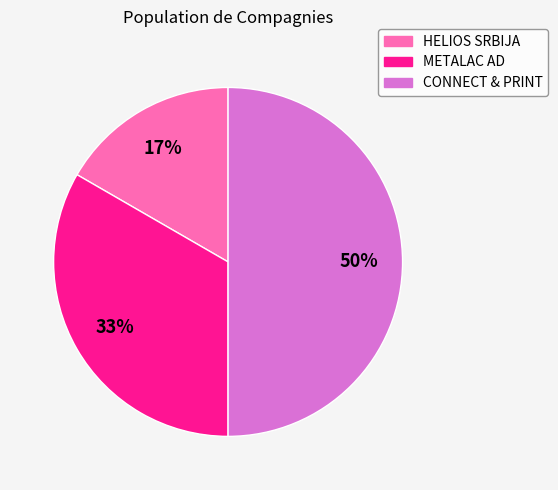

To the nearest percent, what percentage of the pie is CONNECT & PRINT?

50%